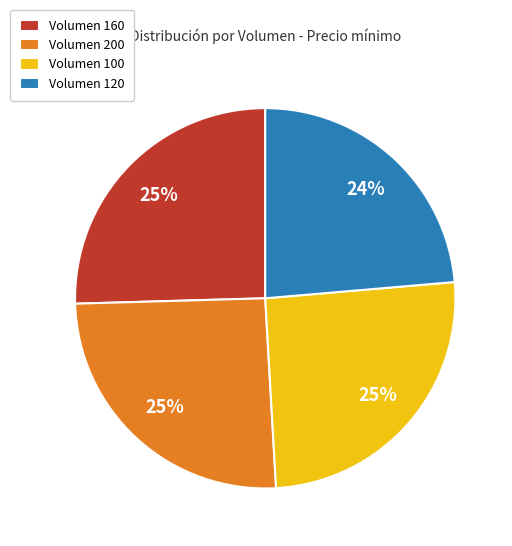

What percentage is the Volumen 200 slice, to the nearest percent?

25%